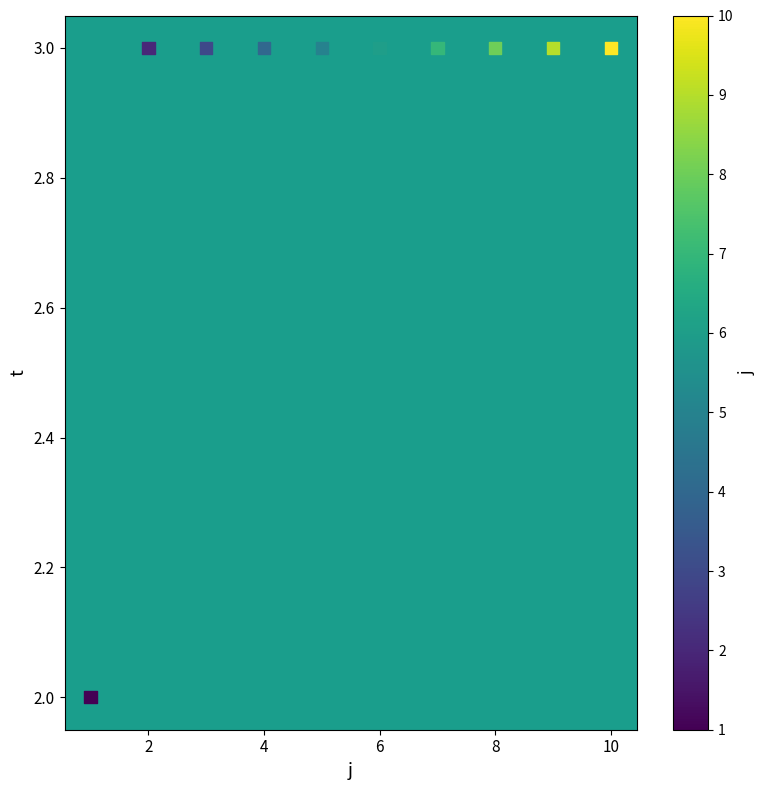

What is the range of X values (max minus min)?

9